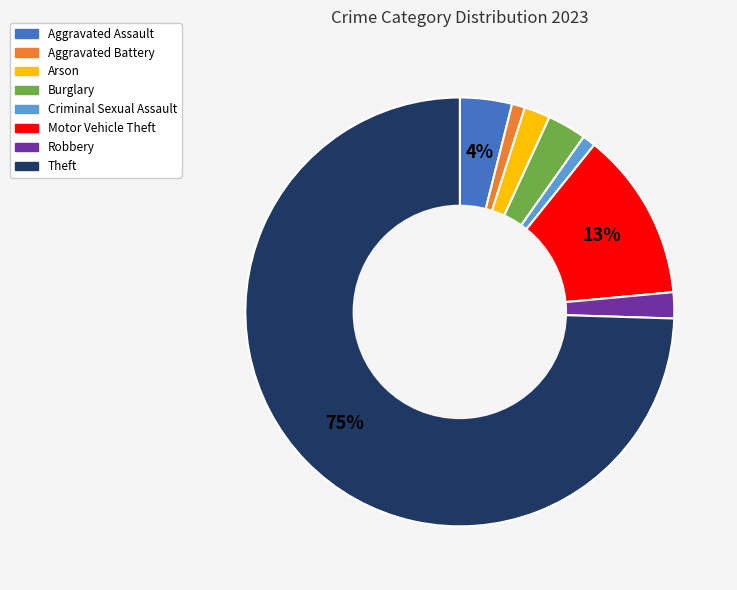

Does Theft represent more than half of the total?

Yes